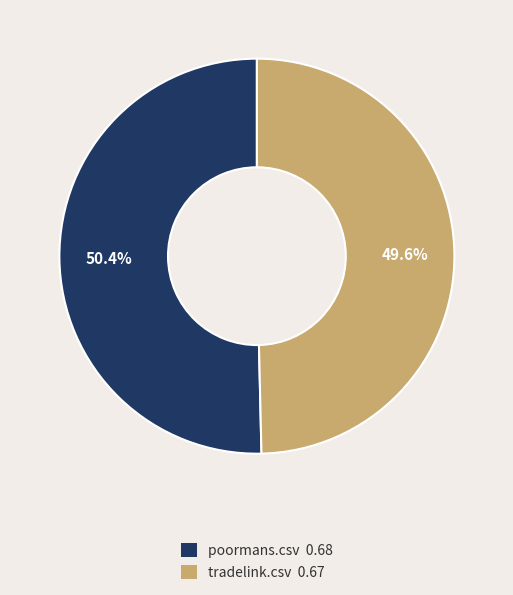

To the nearest percent, what is the difference between the largest and smallest slice percentages?

1%